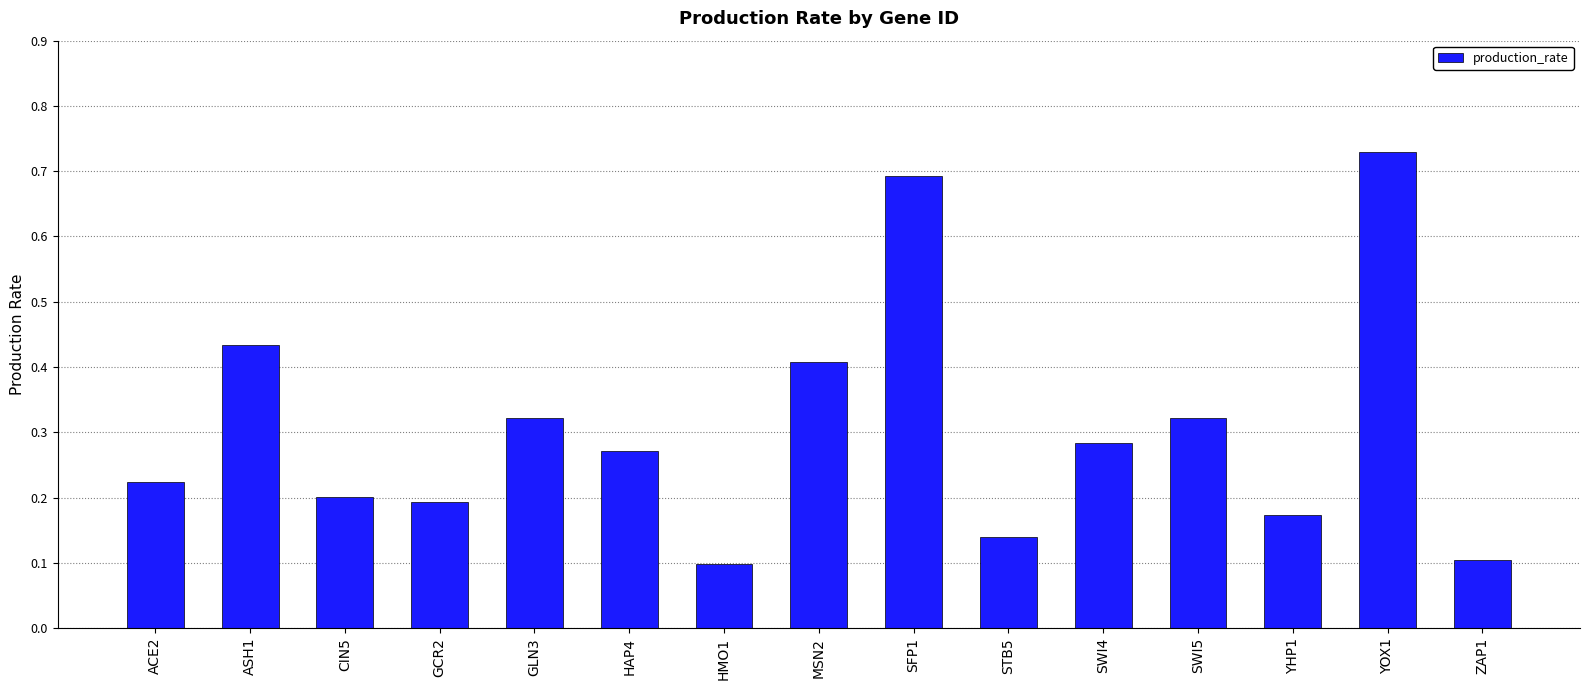

Does the chart contain stacked bars?

No